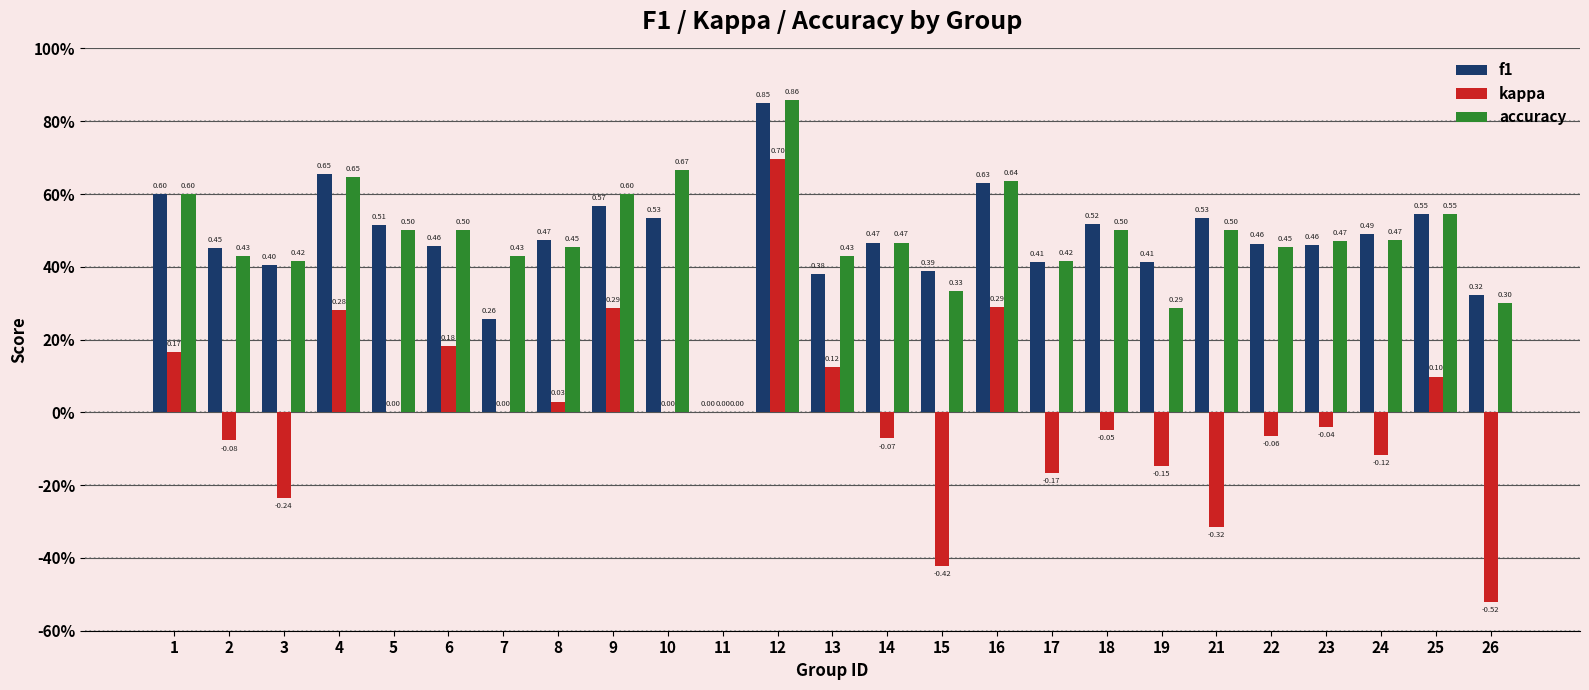

Rank the series by their maximum value, from lowest to highest.

kappa, f1, accuracy